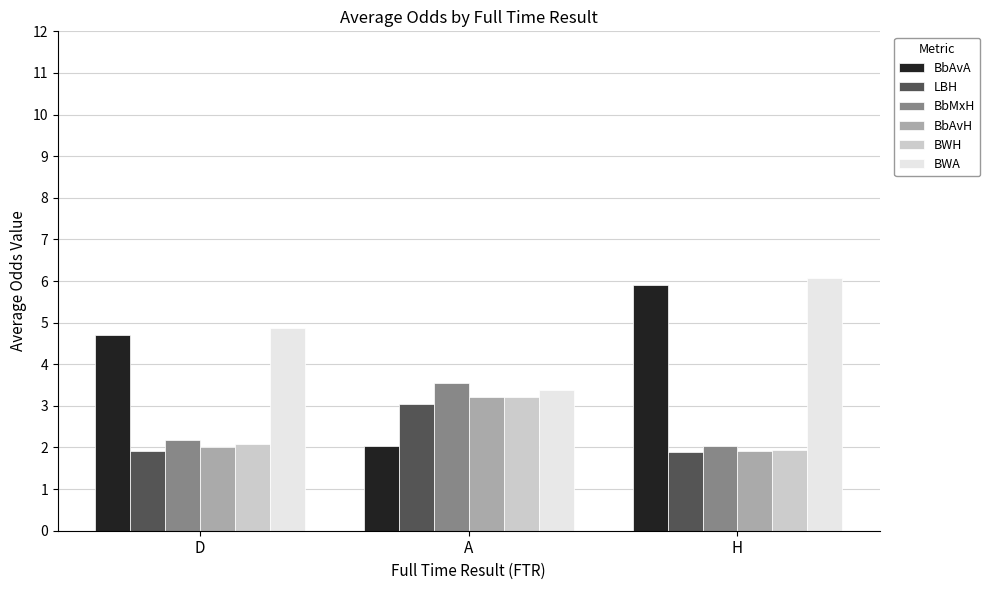

What position from the right is D?

3